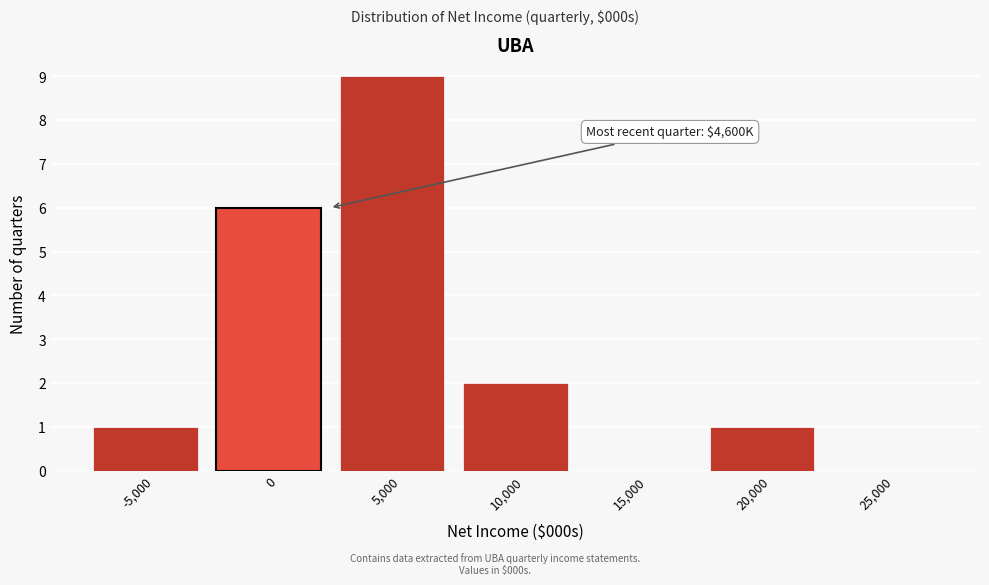

Reading left to right, extract all data points from this chart.

-5,000=1	0=6	5,000=9	10,000=2	15,000=0	20,000=1	25,000=0